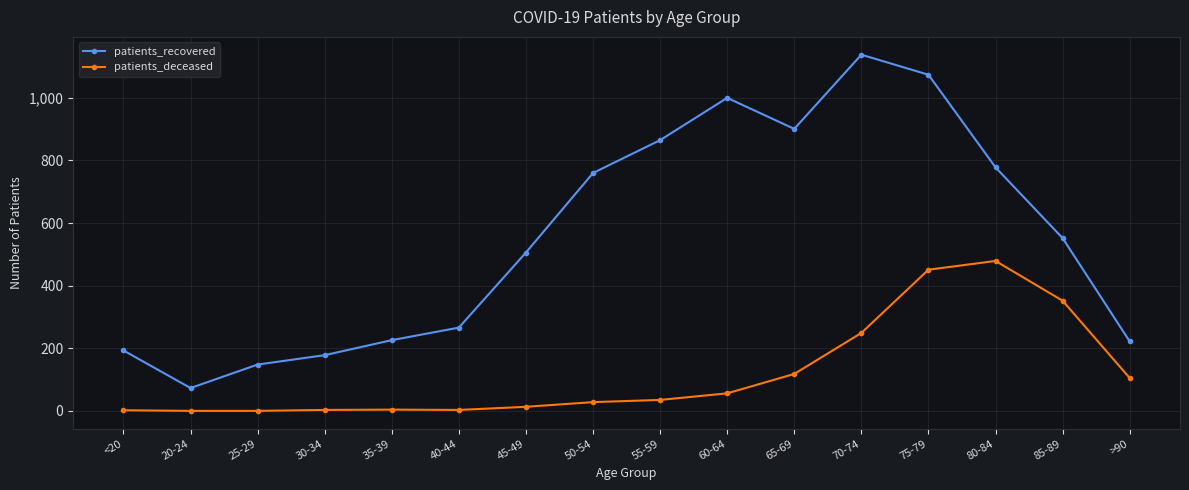

How many interior local valleys does the patients_recovered series have?

2